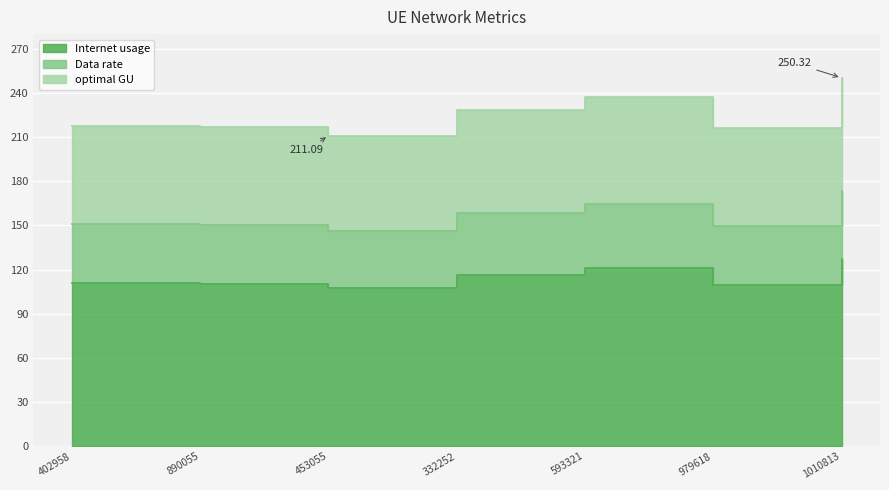

How many interior local valleys does the optimal GU series have?

2